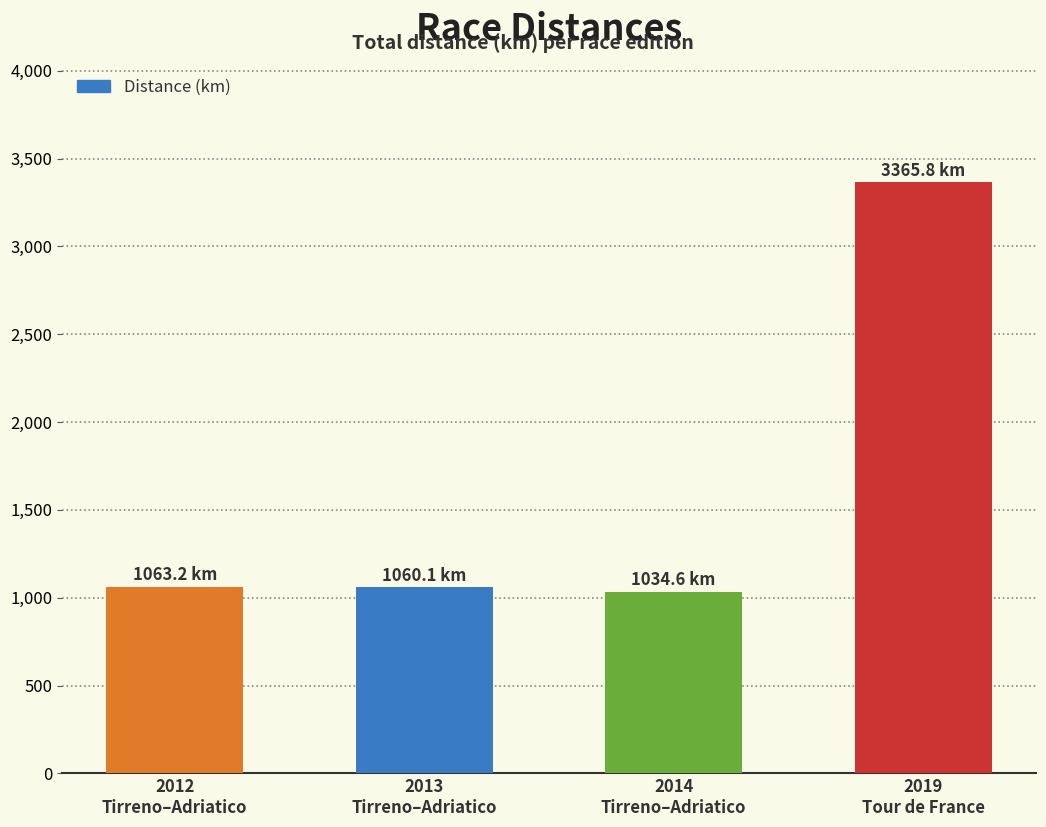

What is the value of the 2nd bar from the left?

1060.1